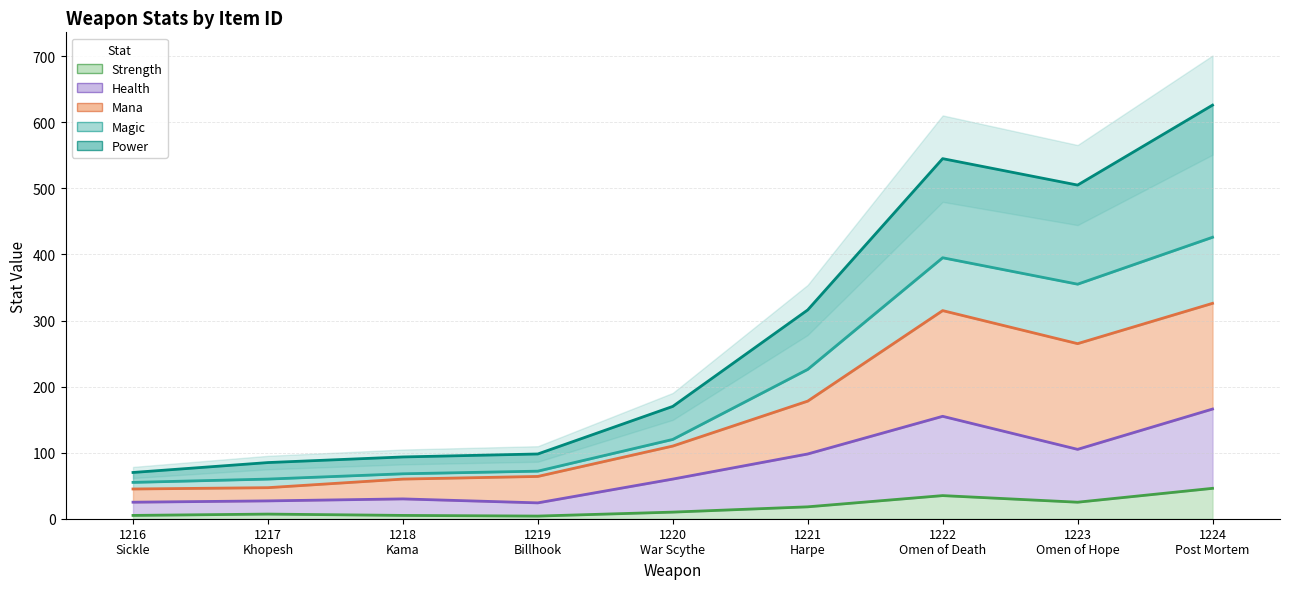

True or false: Magic has more than 1 points higher than both neighbors.

False